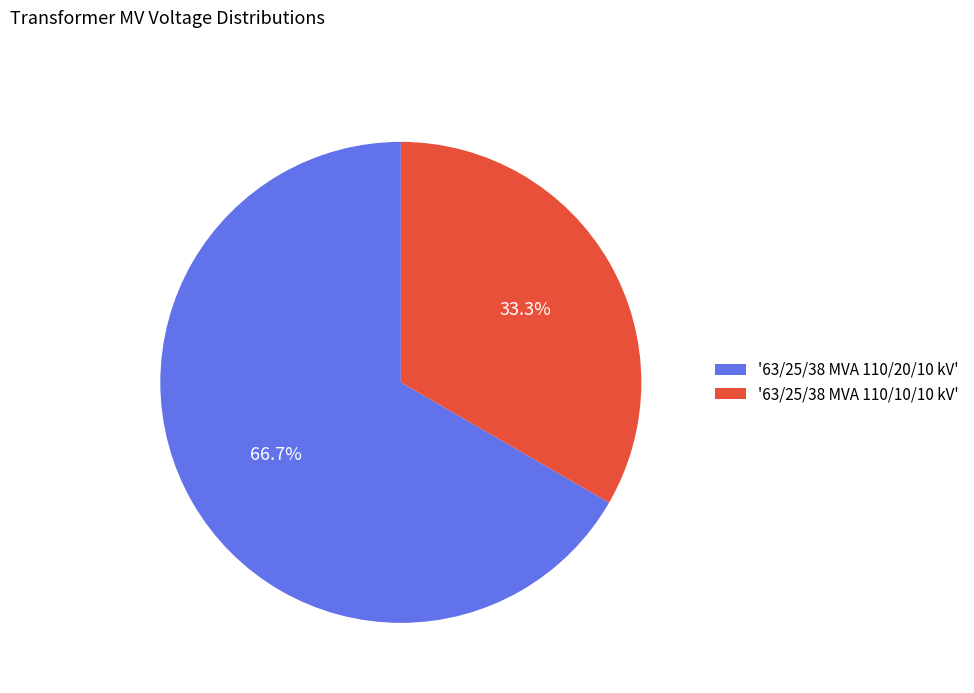

How many slices are in this pie chart?

2